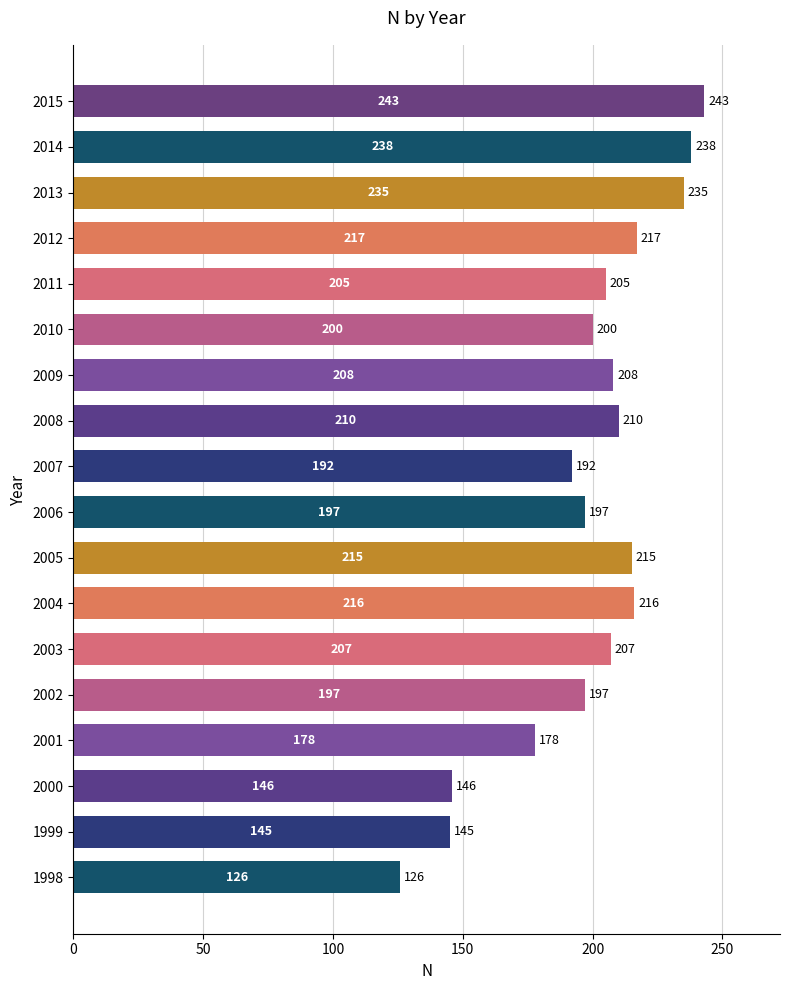

What is the change in value from 2011 to 2014?

+33